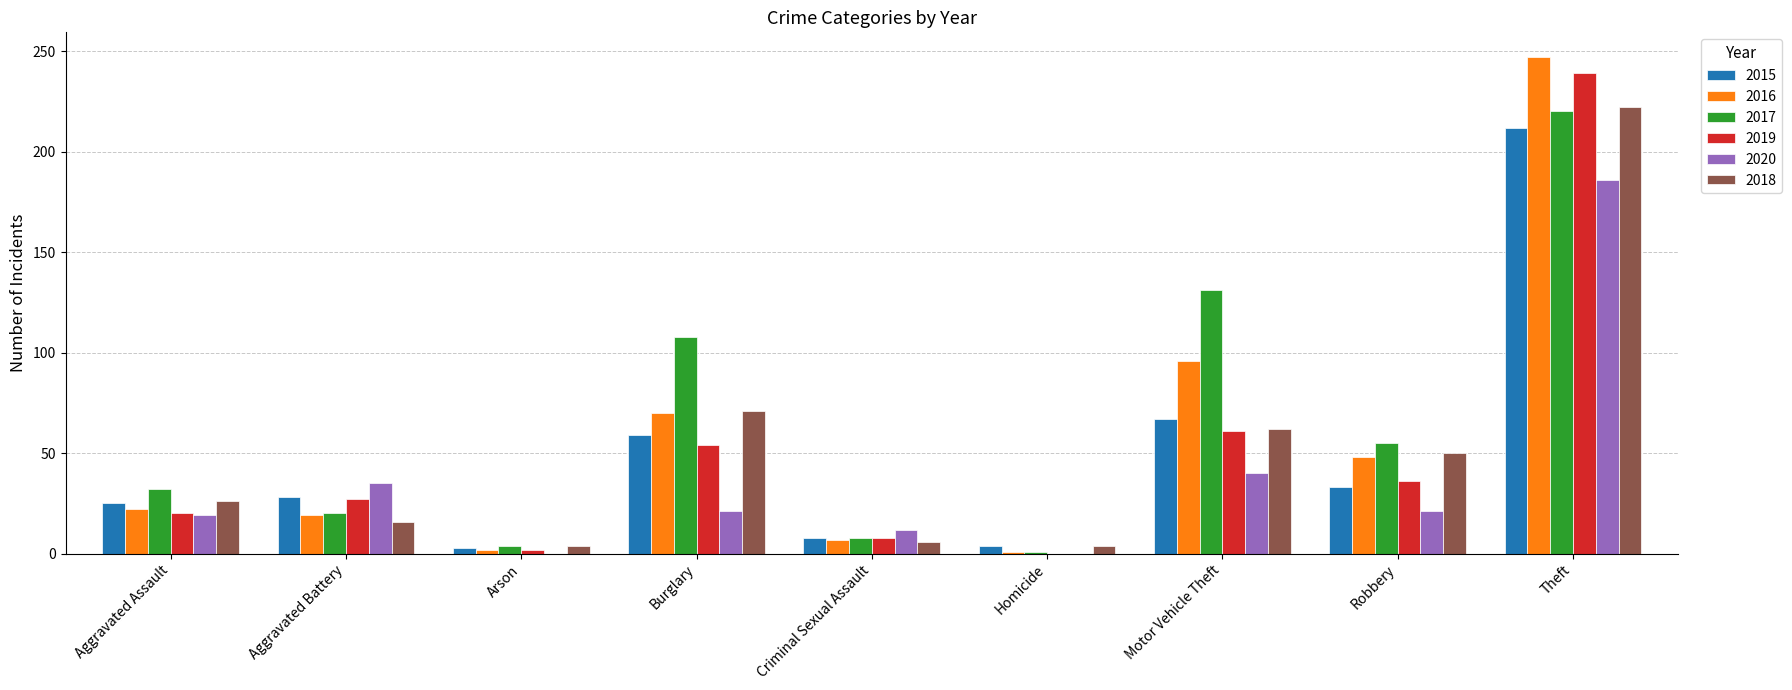

Is it true that 2019 equals 6 at Aggravated Assault?

False